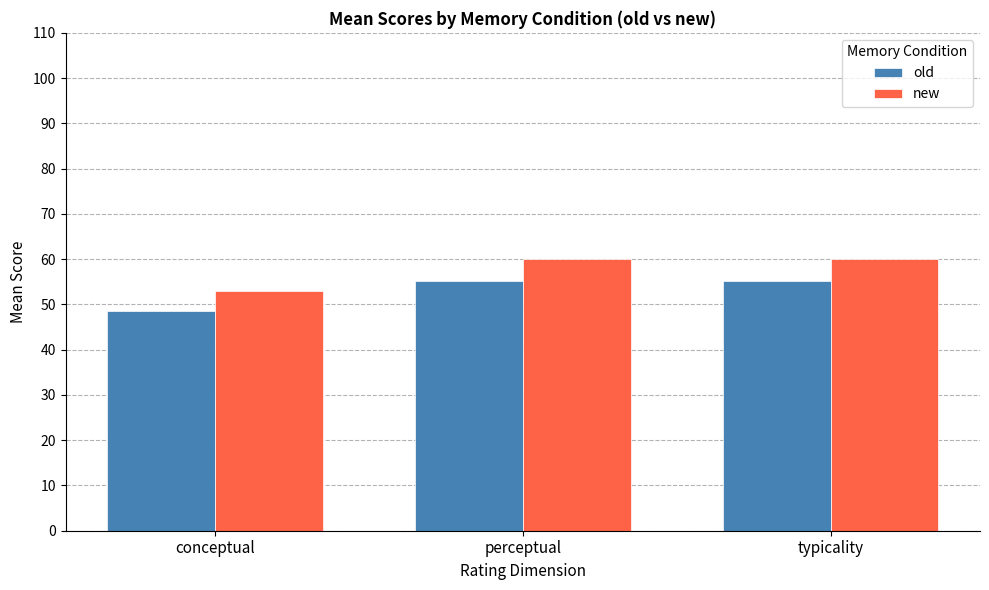

How many data points in old are above 55?

2